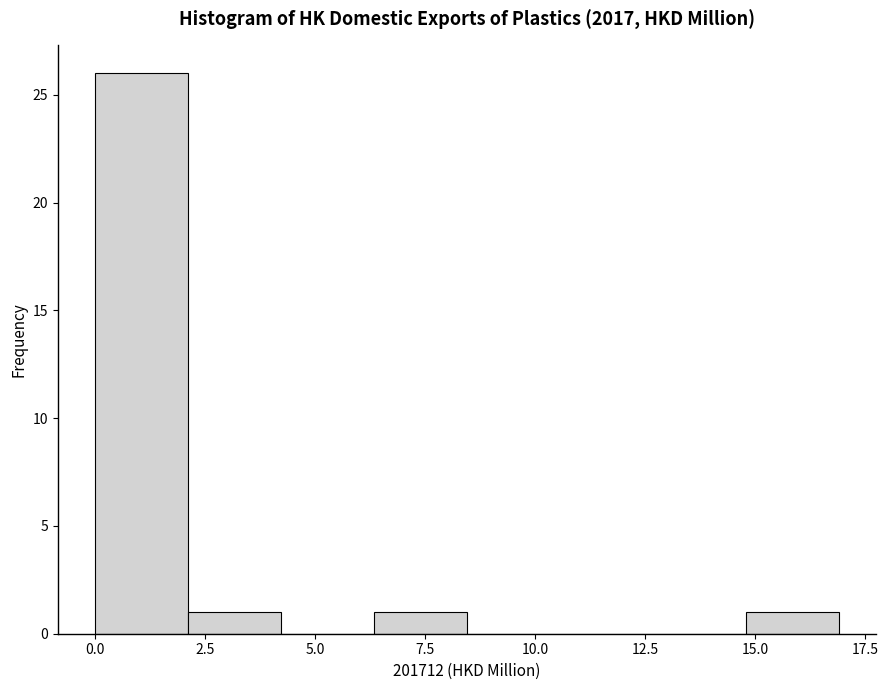

Over which range of the x-axis is the bar tallest?

0.0 to 2.0